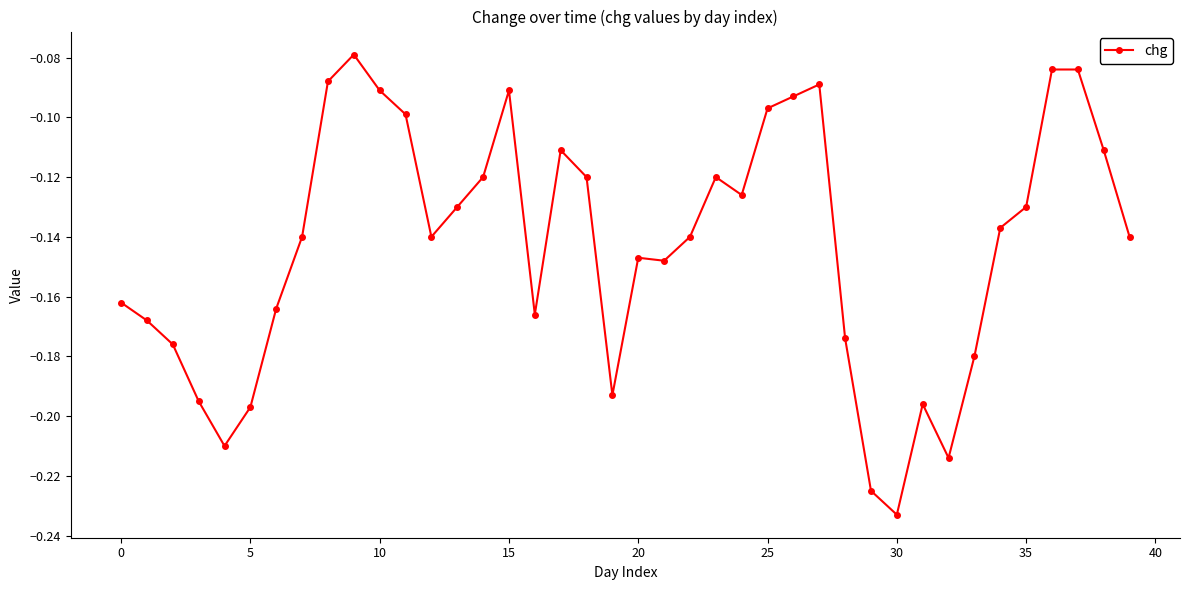

What is the sum of all values?

-5.7